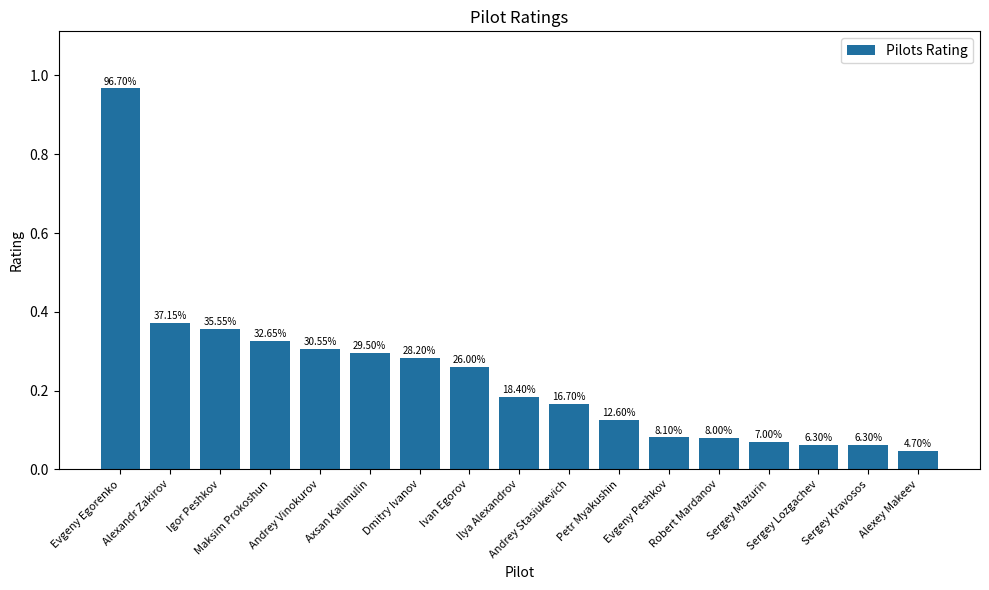

What is the change in value from Petr Myakushin to Sergey Lozgachev?

-0.1